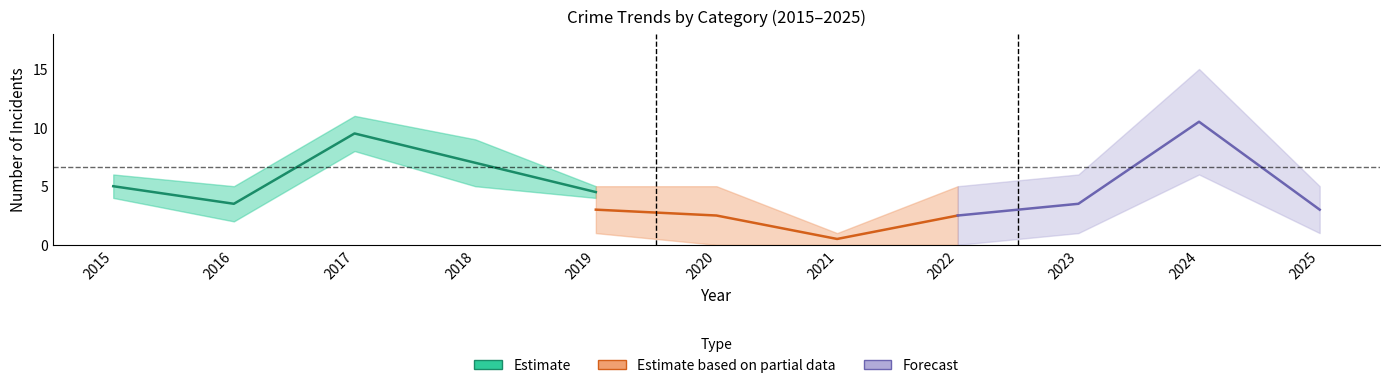

True or false: Total has a value of 7 at 2016.

False